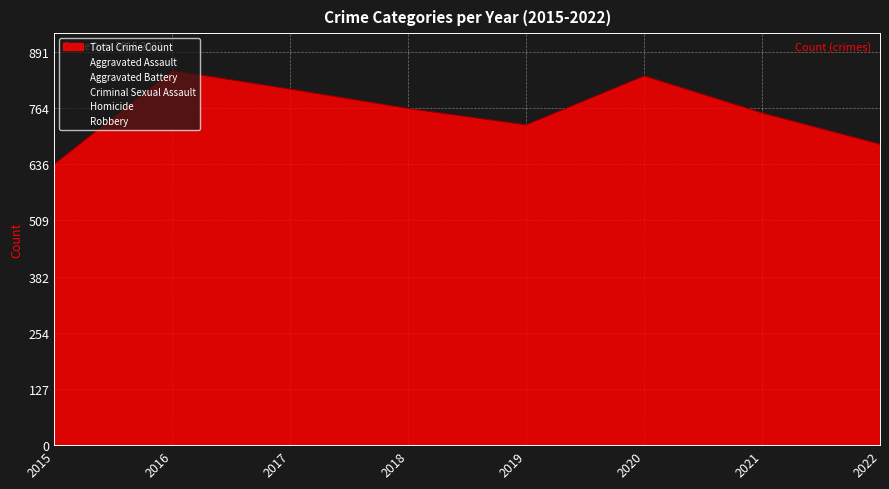

True or false: Robbery and Homicide intersect in this chart.

False